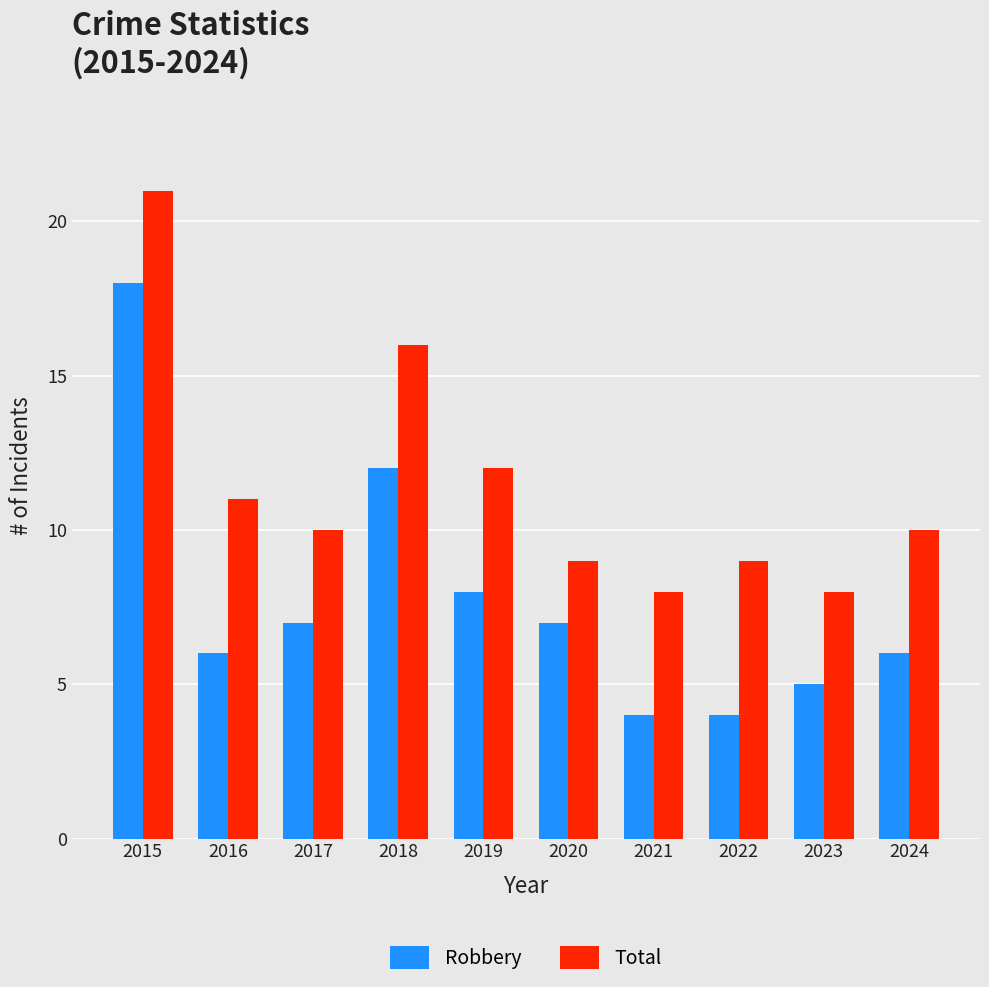

What is the maximum value shown in the chart?

21